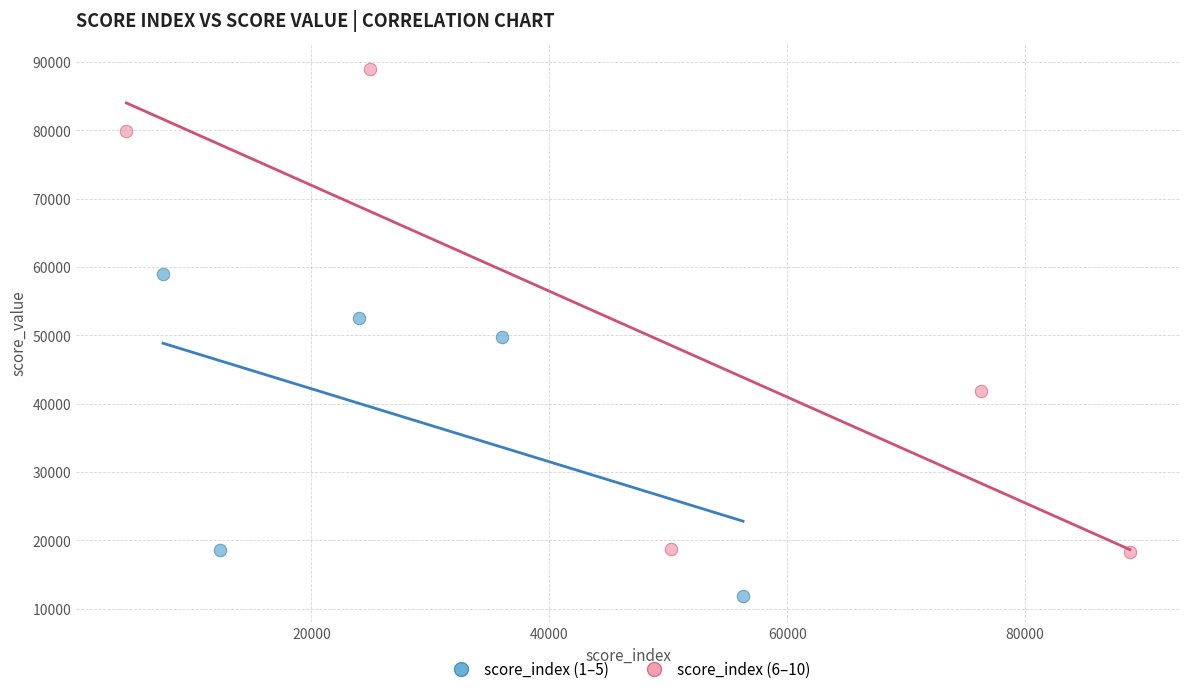

Which series reaches the minimum Y coordinate?

score_index (1–5)